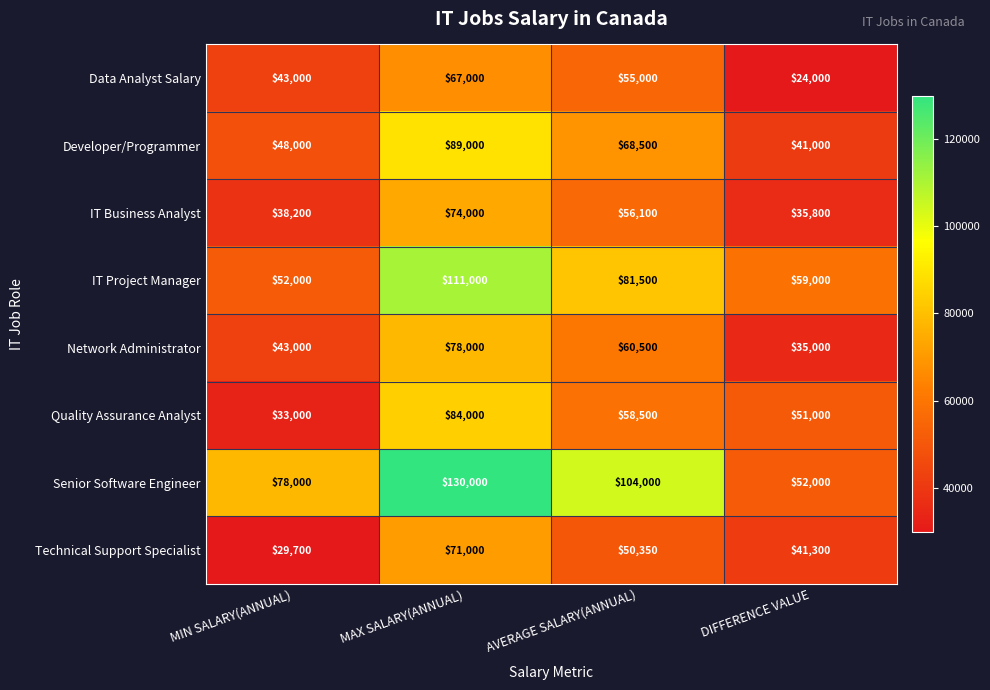

What is the total value across all series at MAX SALARY(ANNUAL)?

704000